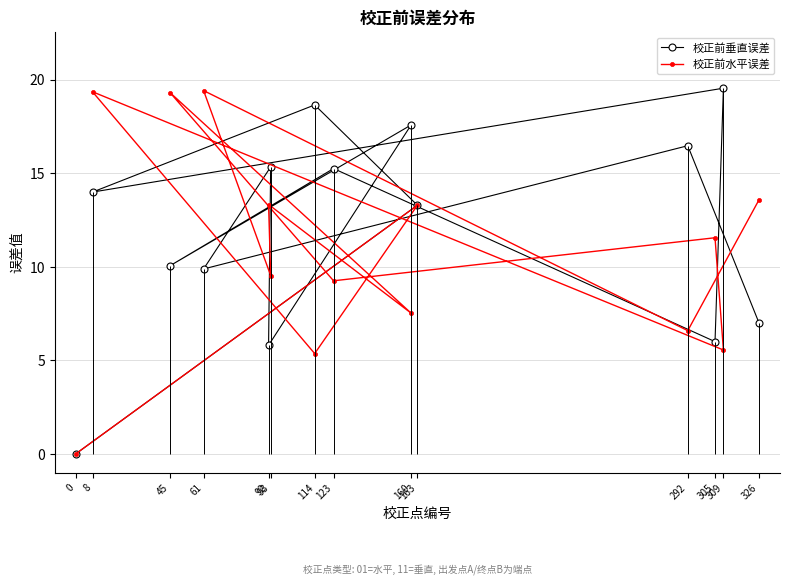

Rank the series by their maximum value, from lowest to highest.

校正前水平误差, 校正前垂直误差